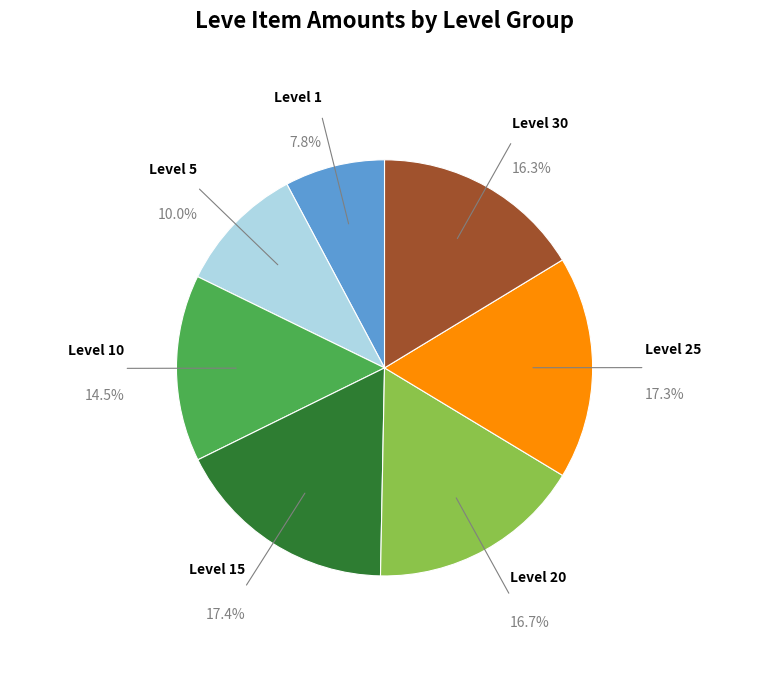

What is the smallest slice in the pie chart?

Level 1